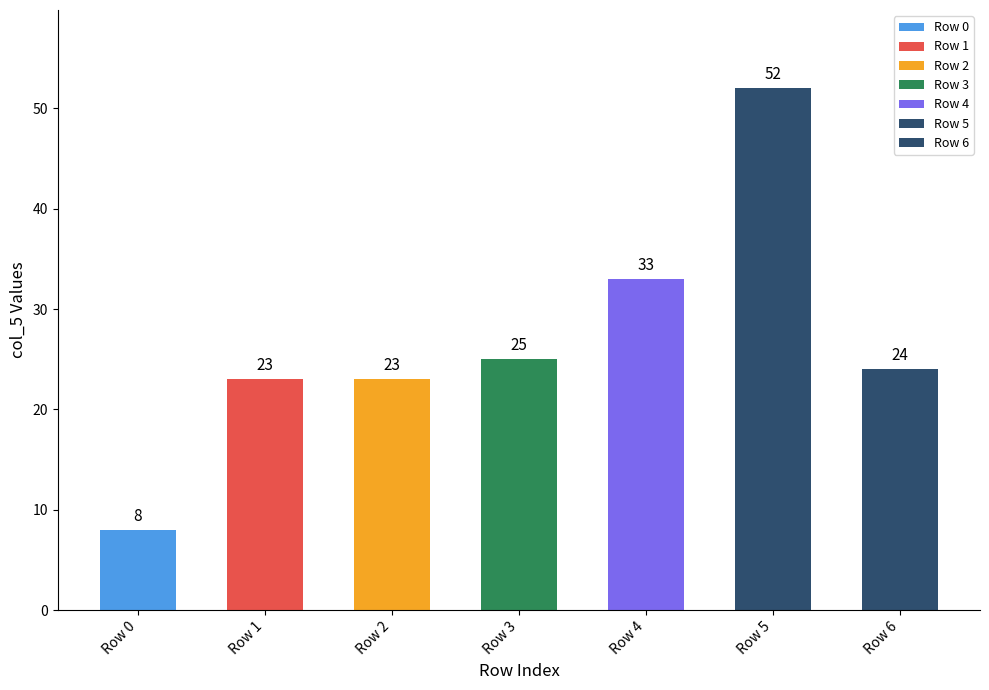

The col_3 series shows 4.7 at Row 2. True or false?

False